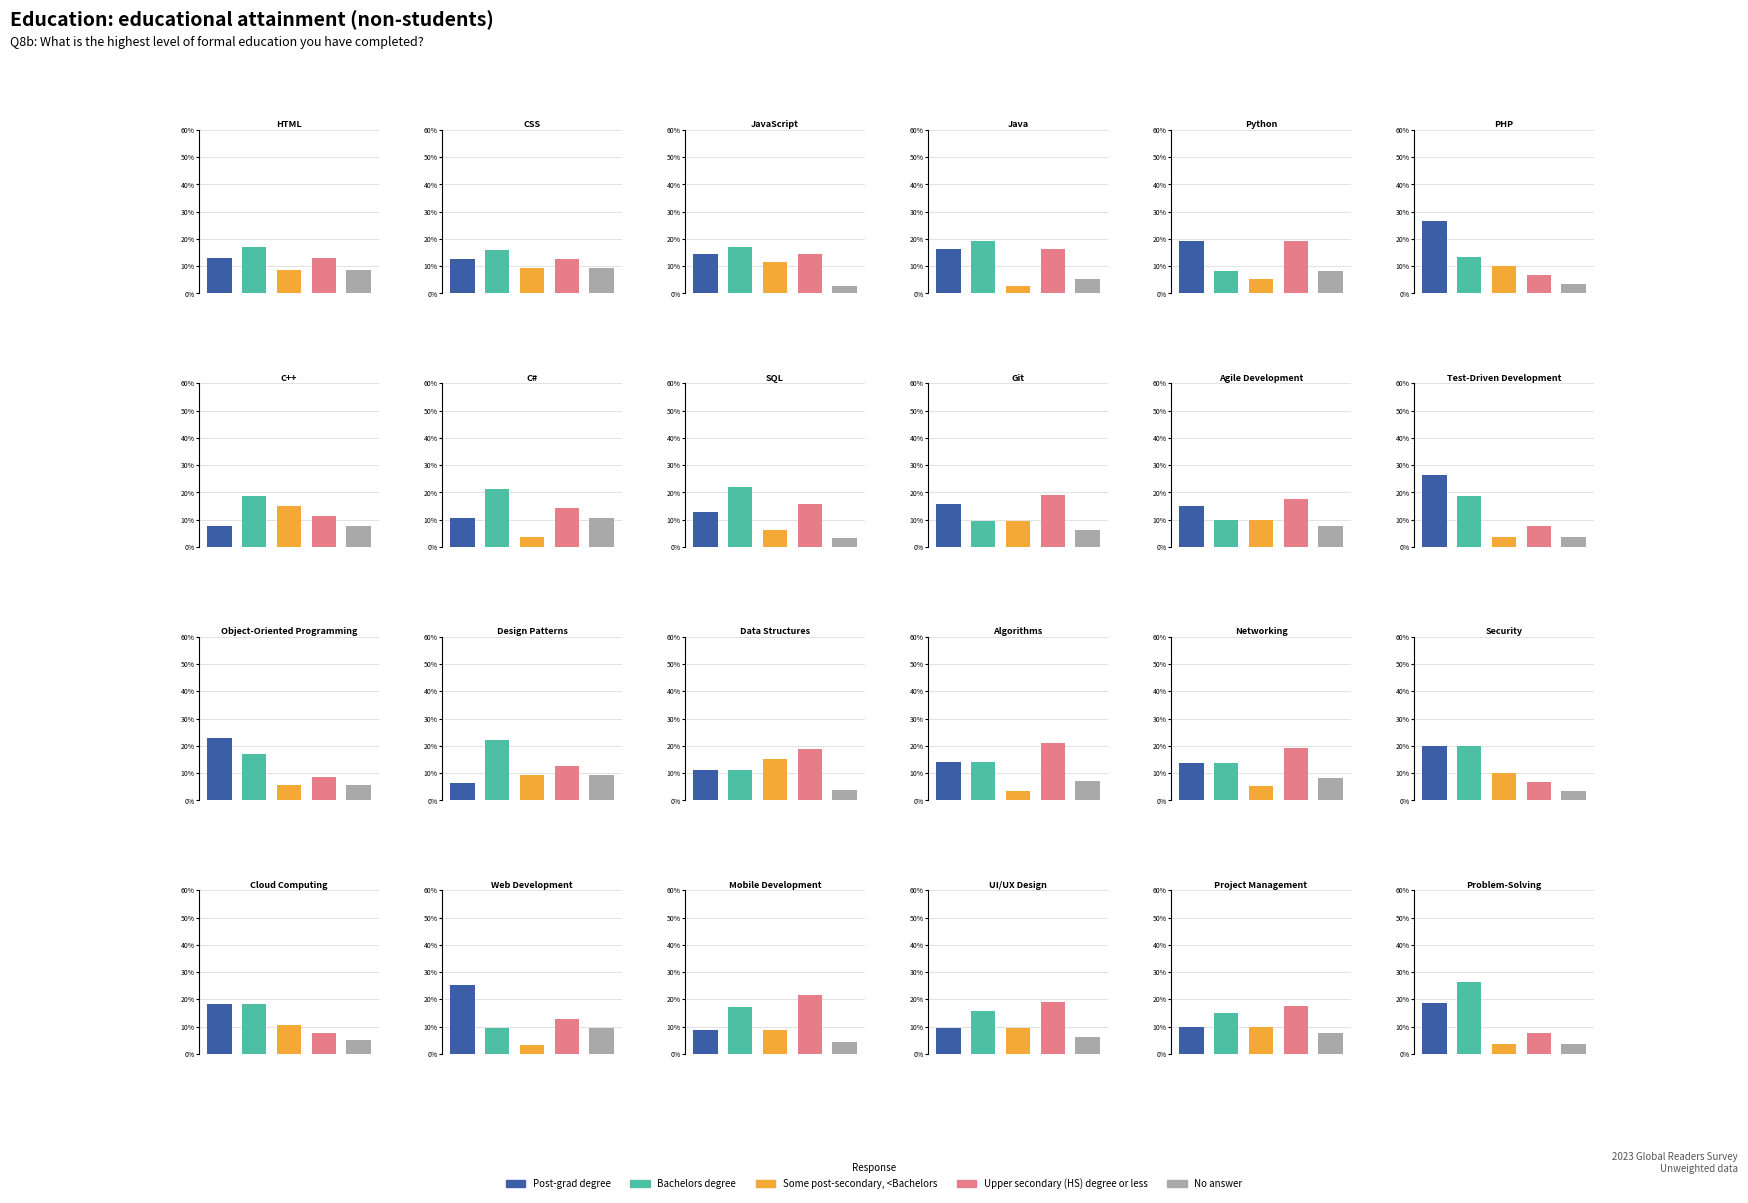

What are all the series names shown in the legend?

Post-grad degree, Bachelors degree, Some post-secondary, <Bachelors, Upper secondary (HS) degree or less, No answer